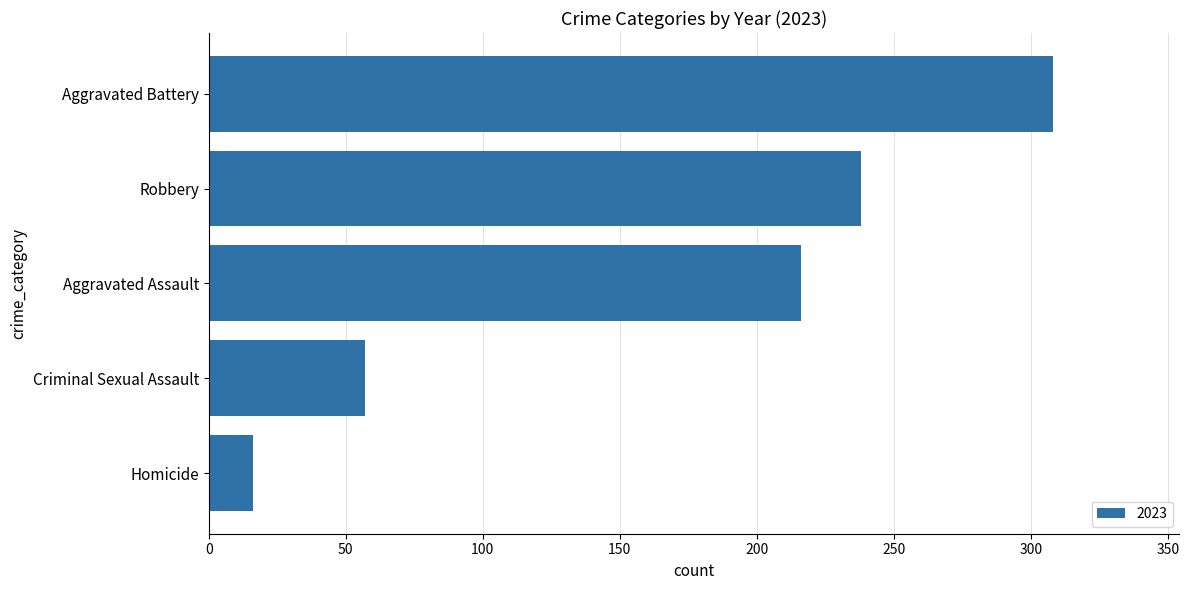

Rank the categories by value from highest to lowest.

Aggravated Battery, Robbery, Aggravated Assault, Criminal Sexual Assault, Homicide